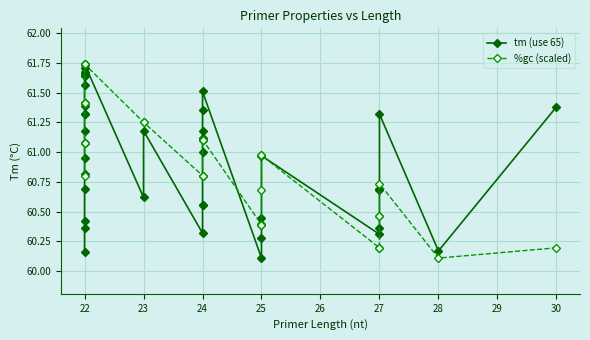

List the series in order of their overall mean, lowest first.

tm (use 65), %gc (scaled)